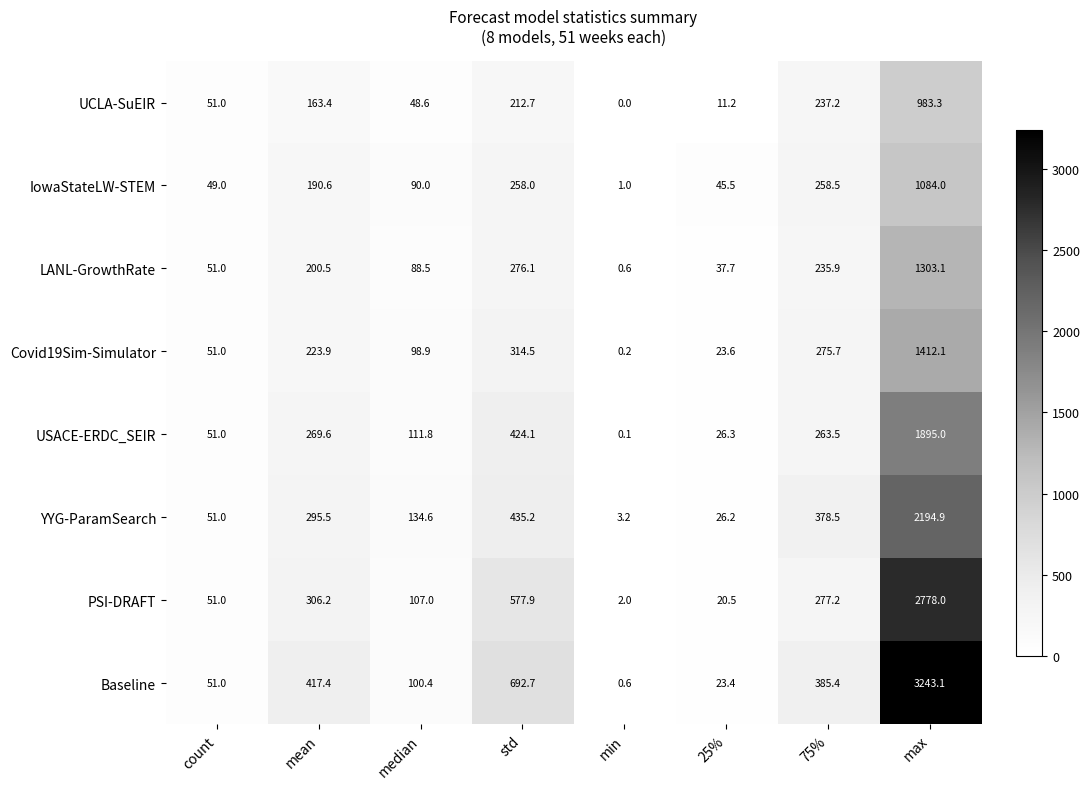

Which series has the largest range (max minus min)?

Baseline